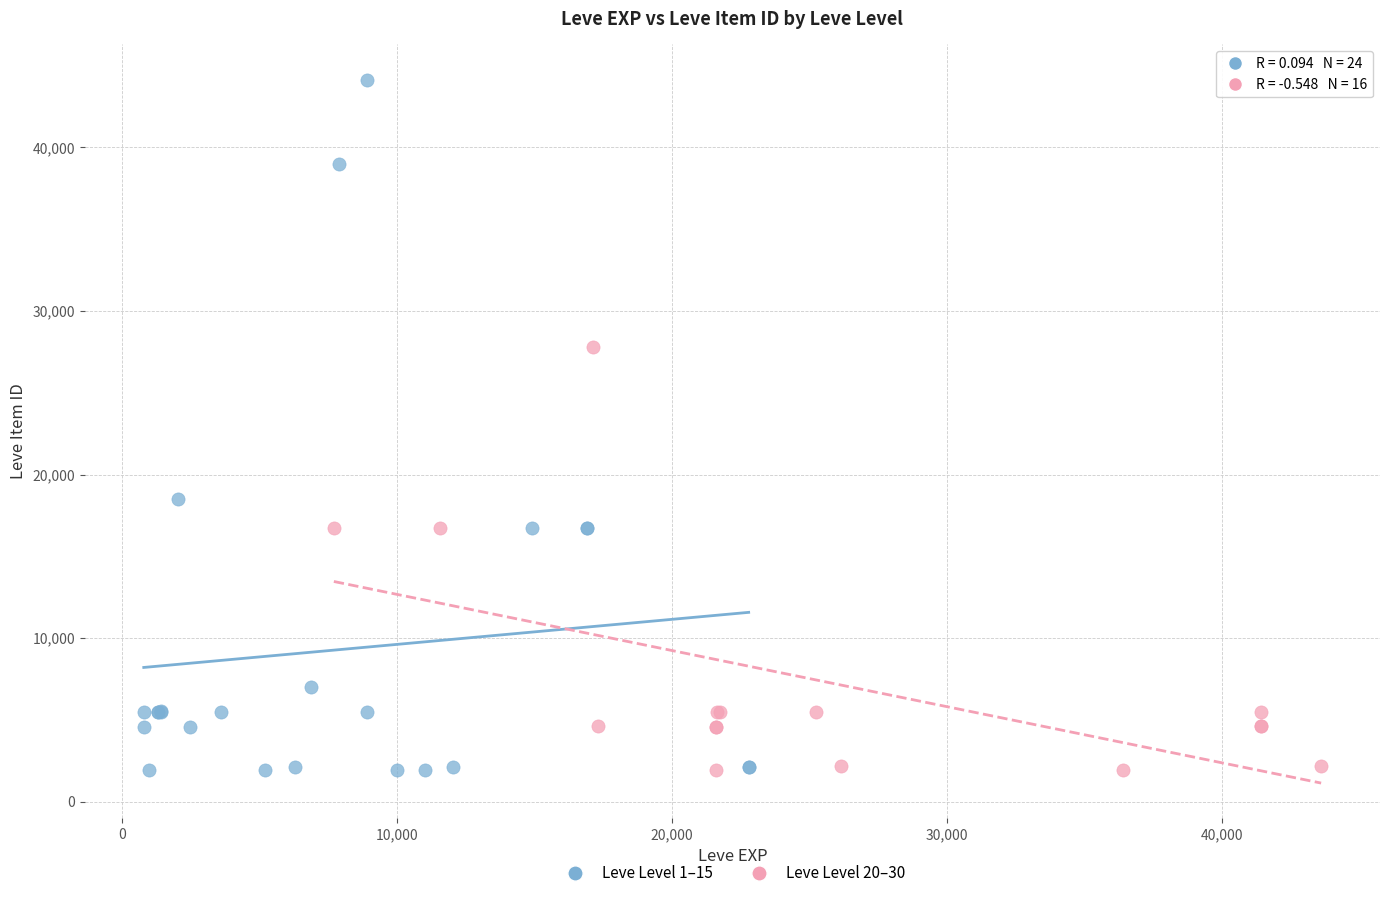

Which series reaches the maximum Y coordinate?

Leve Level 1–15